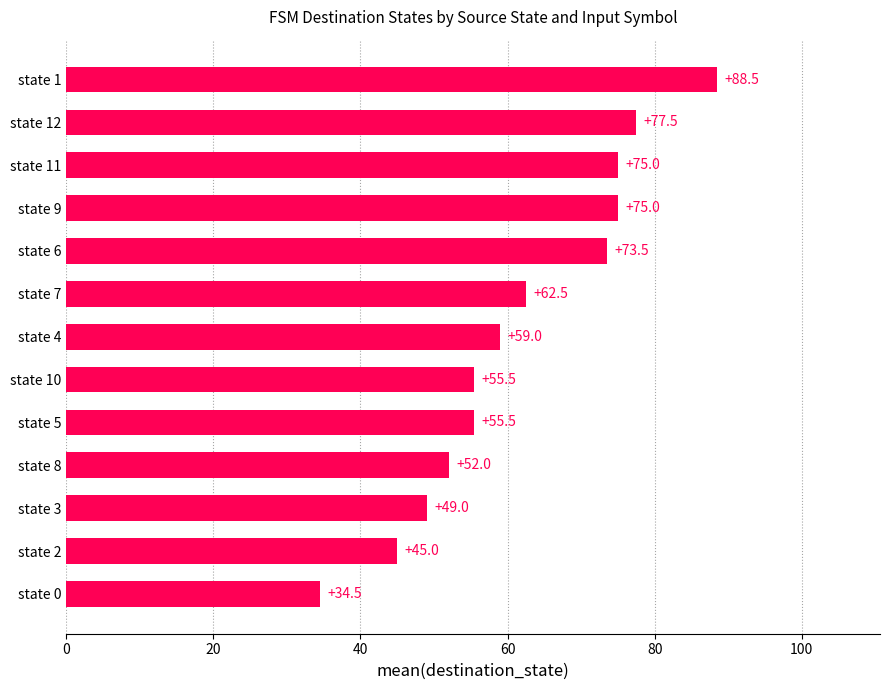

Reading bottom to top, list all the values displayed in this chart.

34.5	45.0	49.0	52.0	55.5	55.5	59.0	62.5	73.5	75.0	75.0	77.5	88.5